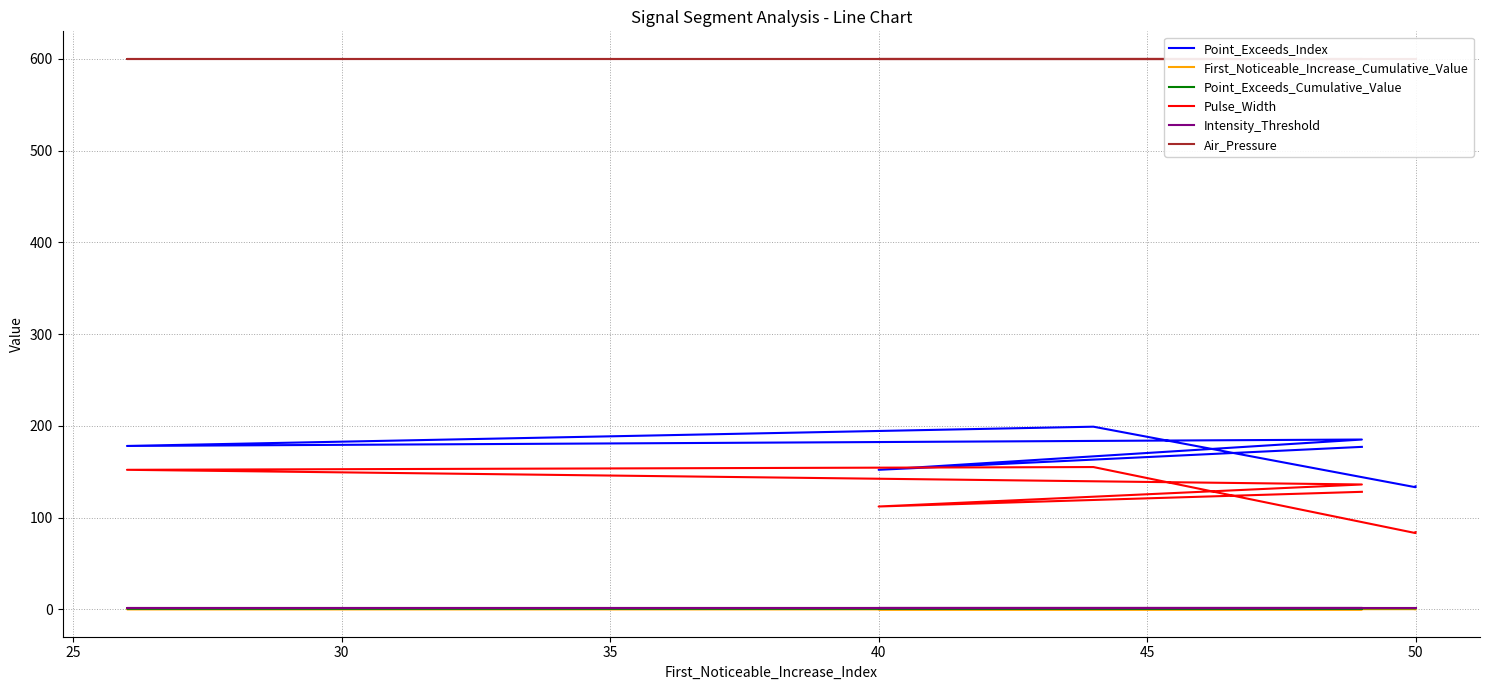

The value of Intensity_Threshold at 50 is 0.6. True or false?

False